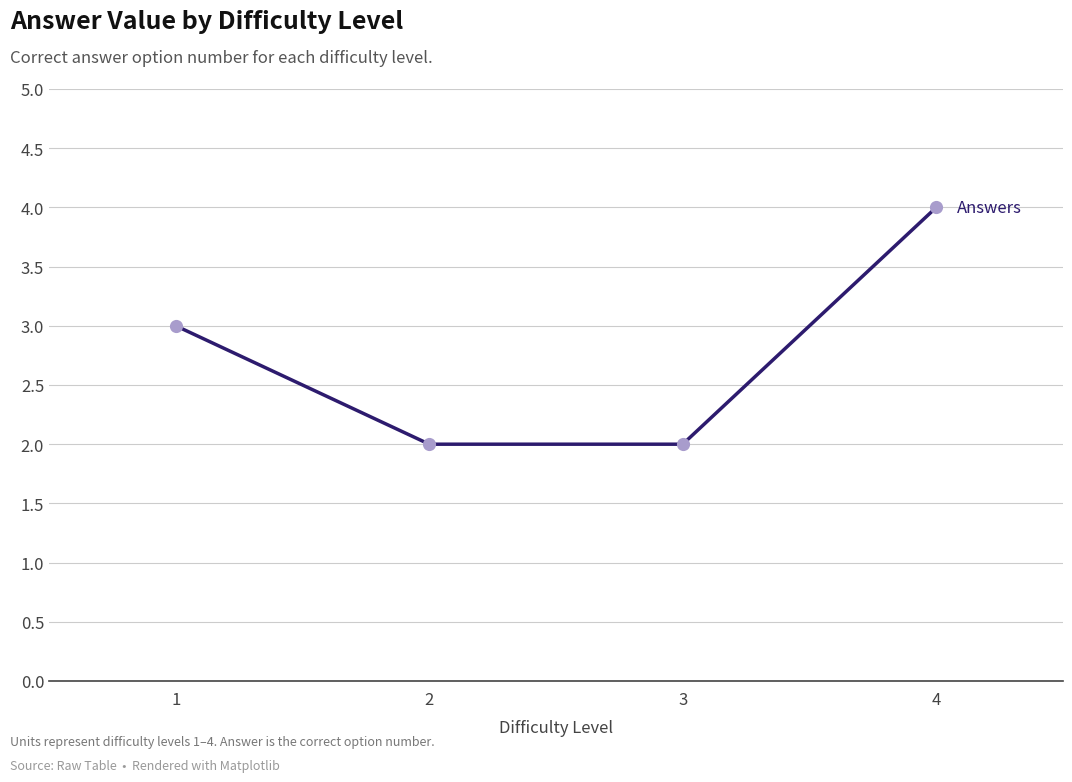

Which has a higher value, 3 or 1?

1